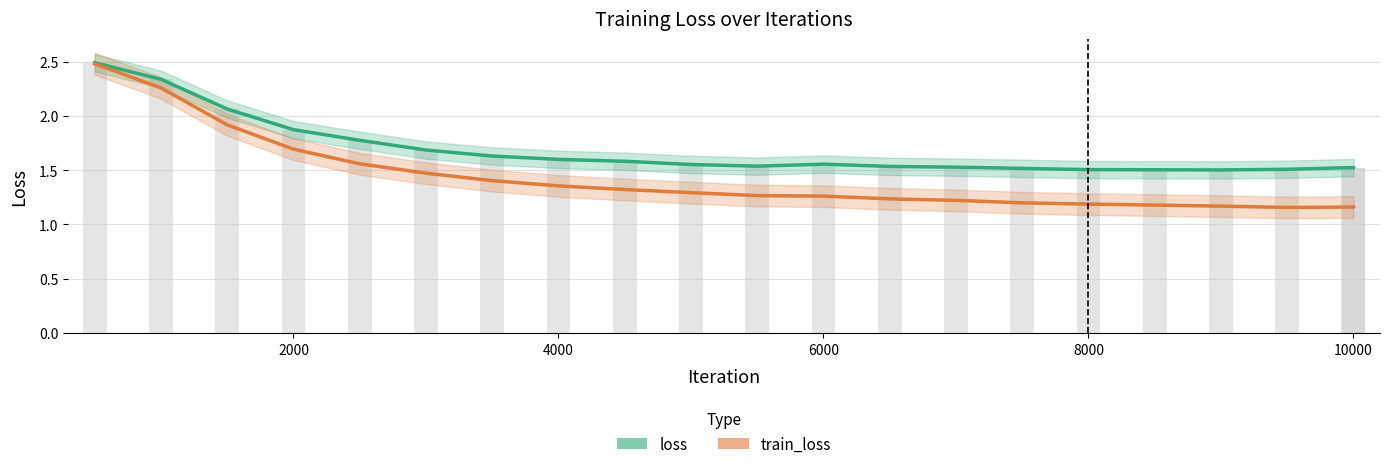

Does the chart contain any negative values?

No